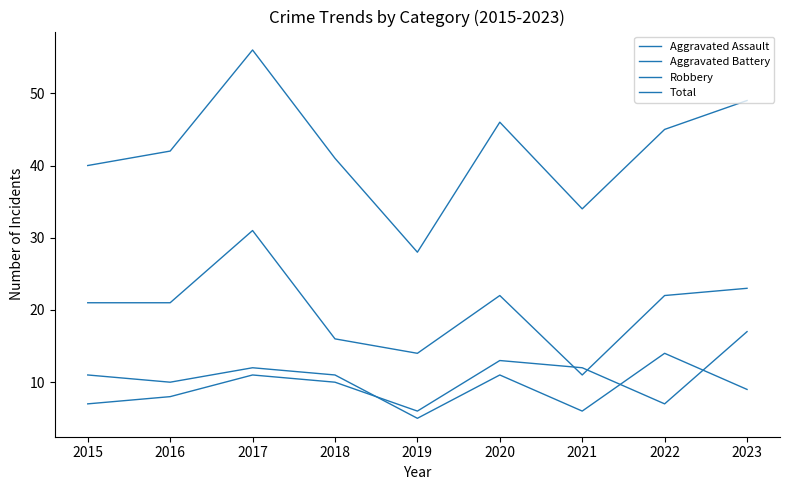

Count the number of categories in the chart.

9